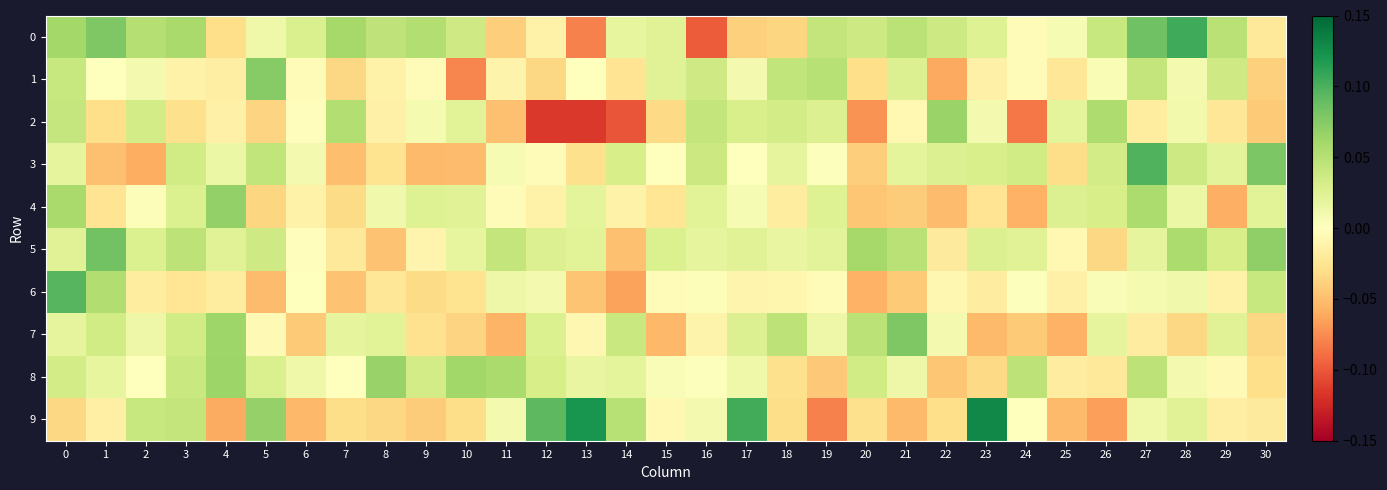

Reading left to right, what are all the values shown in this chart?

0: 0=0.1	1=0.1	2=0.1	3=0.1	4=-0.0	5=0.0	6=0.0	7=0.1	8=0.0	9=0.1	10=0.0	11=-0.0	12=-0.0	13=-0.1	14=0.0	15=0.0	16=-0.1	17=-0.0	18=-0.0	19=0.0	20=0.0	21=0.0	22=0.0	23=0.0	24=-0.0	25=0.0	26=0.0	27=0.1	28=0.1	29=0.0	30=-0.0
1: 0=0.0	1=-0.0	2=0.0	3=-0.0	4=-0.0	5=0.1	6=-0.0	7=-0.0	8=-0.0	9=-0.0	10=-0.1	11=-0.0	12=-0.0	13=-0.0	14=-0.0	15=0.0	16=0.0	17=0.0	18=0.0	19=0.1	20=-0.0	21=0.0	22=-0.1	23=-0.0	24=-0.0	25=-0.0	26=0.0	27=0.0	28=0.0	29=0.0	30=-0.0
2: 0=0.0	1=-0.0	2=0.0	3=-0.0	4=-0.0	5=-0.0	6=-0.0	7=0.1	8=-0.0	9=0.0	10=0.0	11=-0.0	12=-0.1	13=-0.1	14=-0.1	15=-0.0	16=0.0	17=0.0	18=0.0	19=0.0	20=-0.1	21=-0.0	22=0.1	23=0.0	24=-0.1	25=0.0	26=0.1	27=-0.0	28=0.0	29=-0.0	30=-0.0
3: 0=0.0	1=-0.0	2=-0.1	3=0.0	4=0.0	5=0.0	6=0.0	7=-0.1	8=-0.0	9=-0.1	10=-0.1	11=0.0	12=-0.0	13=-0.0	14=0.0	15=0.0	16=0.0	17=-0.0	18=0.0	19=0.0	20=-0.0	21=0.0	22=0.0	23=0.0	24=0.0	25=-0.0	26=0.0	27=0.1	28=0.0	29=0.0	30=0.1
4: 0=0.1	1=-0.0	2=0.0	3=0.0	4=0.1	5=-0.0	6=-0.0	7=-0.0	8=0.0	9=0.0	10=0.0	11=-0.0	12=-0.0	13=0.0	14=-0.0	15=-0.0	16=0.0	17=0.0	18=-0.0	19=0.0	20=-0.0	21=-0.0	22=-0.1	23=-0.0	24=-0.1	25=0.0	26=0.0	27=0.1	28=0.0	29=-0.1	30=0.0
5: 0=0.0	1=0.1	2=0.0	3=0.0	4=0.0	5=0.0	6=-0.0	7=-0.0	8=-0.0	9=-0.0	10=0.0	11=0.0	12=0.0	13=0.0	14=-0.0	15=0.0	16=0.0	17=0.0	18=0.0	19=0.0	20=0.1	21=0.0	22=-0.0	23=0.0	24=0.0	25=-0.0	26=-0.0	27=0.0	28=0.1	29=0.0	30=0.1
6: 0=0.1	1=0.1	2=-0.0	3=-0.0	4=-0.0	5=-0.1	6=-0.0	7=-0.0	8=-0.0	9=-0.0	10=-0.0	11=0.0	12=0.0	13=-0.0	14=-0.1	15=-0.0	16=0.0	17=-0.0	18=-0.0	19=-0.0	20=-0.1	21=-0.0	22=-0.0	23=-0.0	24=0.0	25=-0.0	26=0.0	27=0.0	28=0.0	29=-0.0	30=0.0
7: 0=0.0	1=0.0	2=0.0	3=0.0	4=0.1	5=-0.0	6=-0.0	7=0.0	8=0.0	9=-0.0	10=-0.0	11=-0.1	12=0.0	13=-0.0	14=0.0	15=-0.1	16=-0.0	17=0.0	18=0.0	19=0.0	20=0.0	21=0.1	22=0.0	23=-0.1	24=-0.0	25=-0.1	26=0.0	27=-0.0	28=-0.0	29=0.0	30=-0.0
8: 0=0.0	1=0.0	2=0.0	3=0.0	4=0.1	5=0.0	6=0.0	7=-0.0	8=0.1	9=0.0	10=0.1	11=0.1	12=0.0	13=0.0	14=0.0	15=0.0	16=0.0	17=0.0	18=-0.0	19=-0.0	20=0.0	21=0.0	22=-0.0	23=-0.0	24=0.0	25=-0.0	26=-0.0	27=0.0	28=0.0	29=-0.0	30=-0.0
9: 0=-0.0	1=-0.0	2=0.0	3=0.0	4=-0.1	5=0.1	6=-0.1	7=-0.0	8=-0.0	9=-0.0	10=-0.0	11=0.0	12=0.1	13=0.1	14=0.0	15=-0.0	16=0.0	17=0.1	18=-0.0	19=-0.1	20=-0.0	21=-0.1	22=-0.0	23=0.1	24=-0.0	25=-0.1	26=-0.1	27=0.0	28=0.0	29=-0.0	30=-0.0